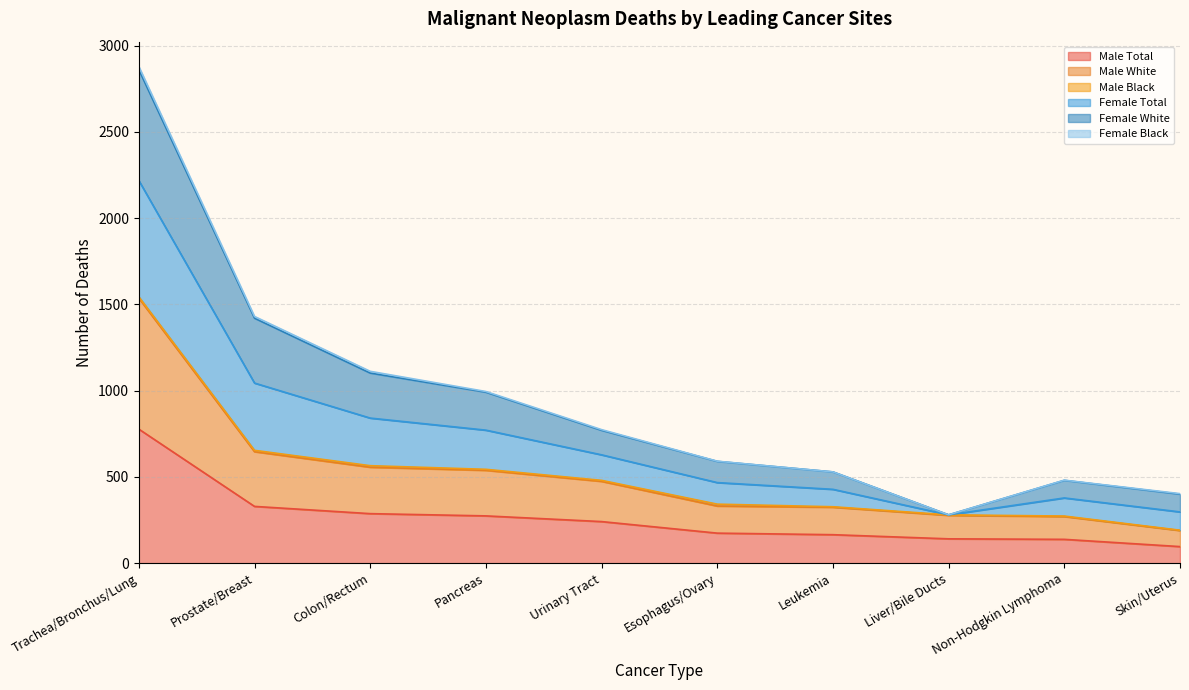

At which label does Male Total reach its peak?

Trachea/Bronchus/Lung